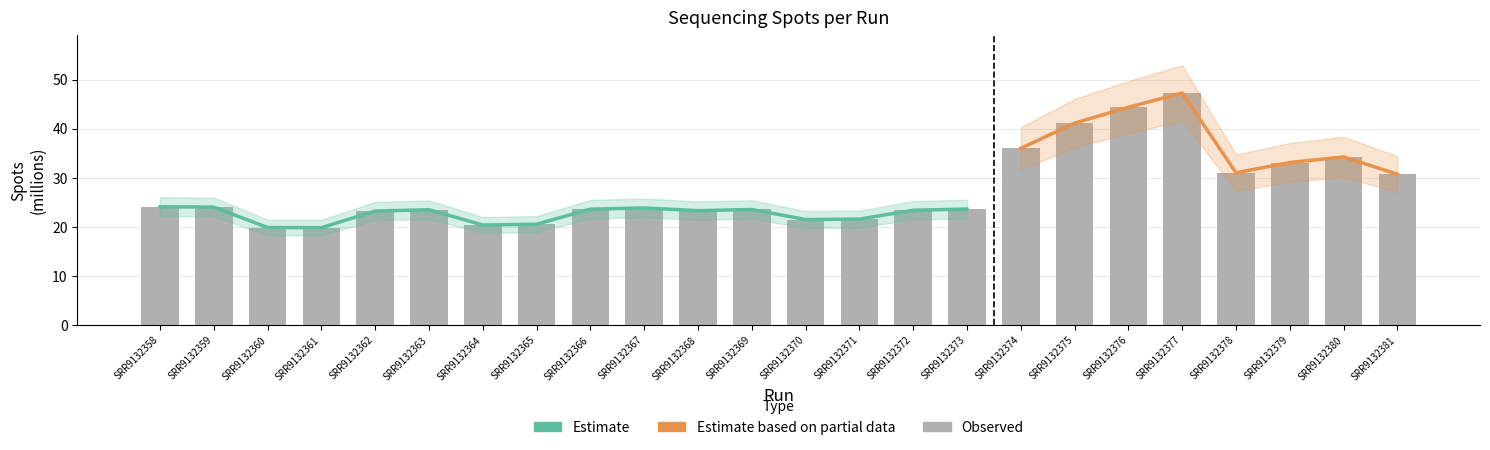

Reading right to left, extract all data points from this chart.

30.8	34.3	33.1	31.0	47.3	44.4	41.2	36.0	23.6	23.4	21.6	21.5	23.6	23.3	23.9	23.6	20.6	20.4	23.5	23.2	19.9	19.9	24.0	24.1